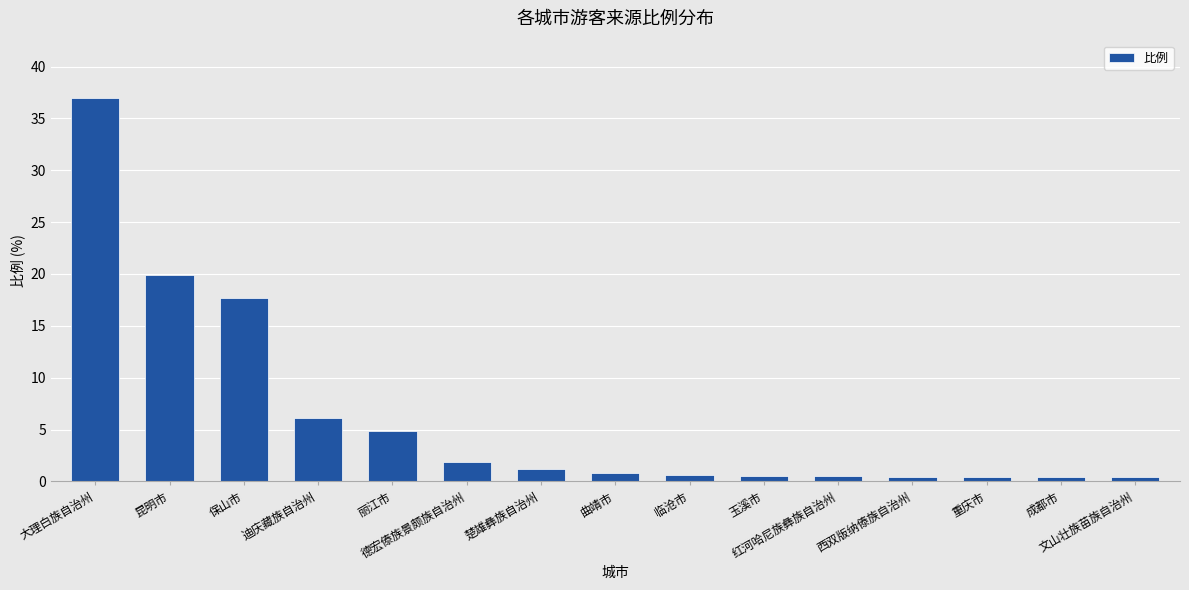

How many data points does each series have?

15